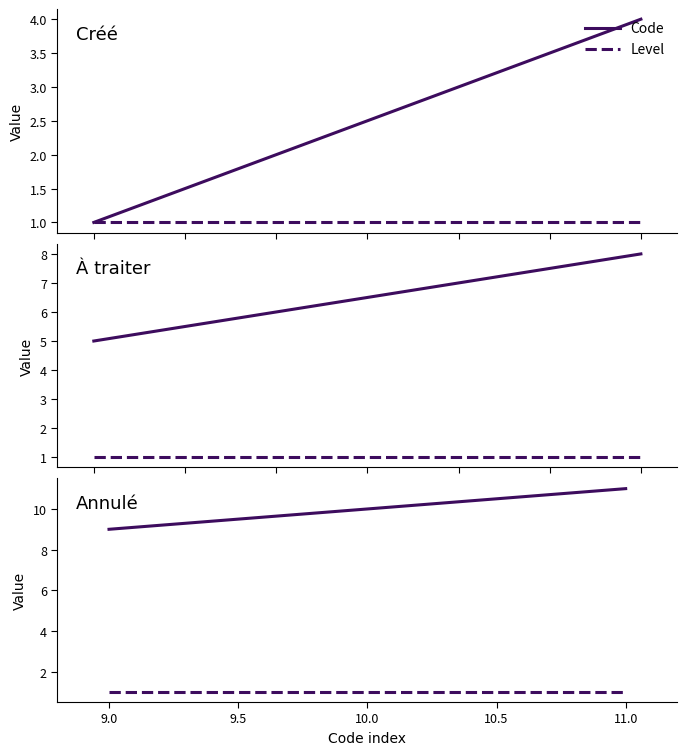

True or false: Level has a value of 2 at 11.0.

False